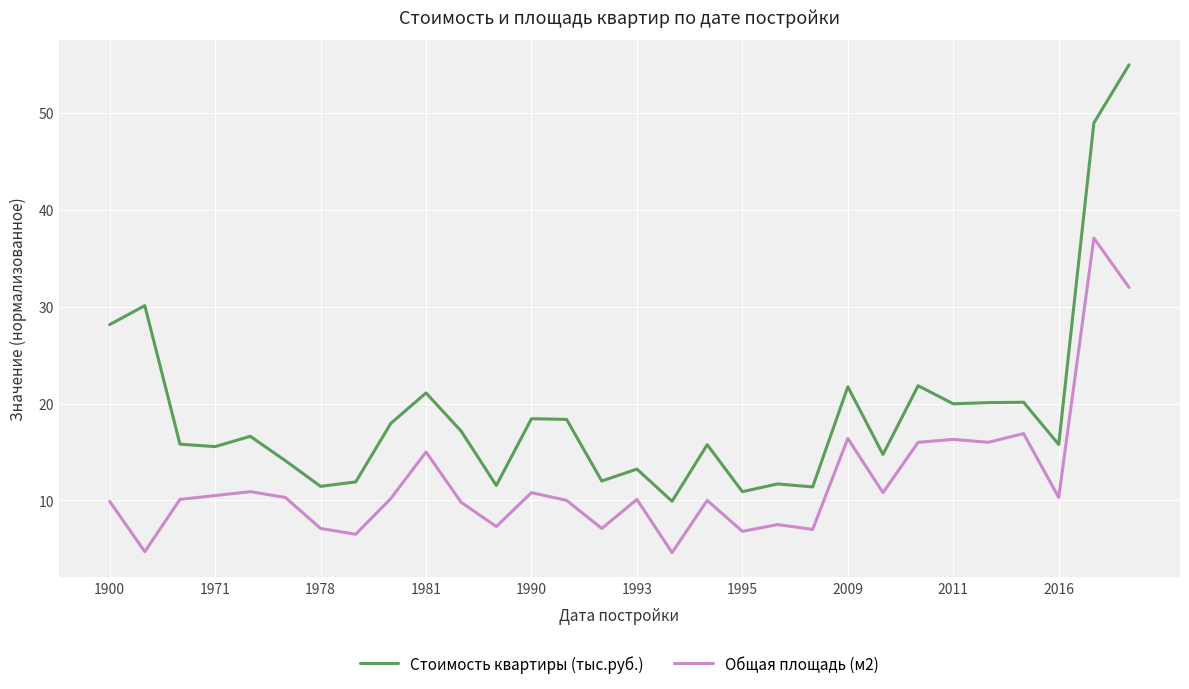

True or false: Стоимость квартиры (тыс.руб.) and Общая площадь (м2) intersect in this chart.

False